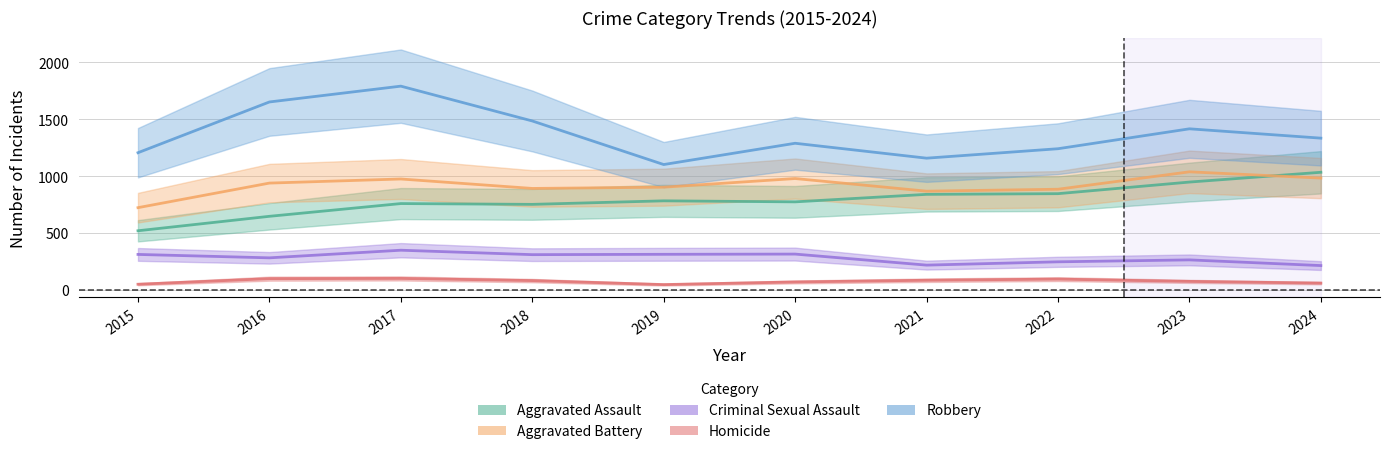

What is the difference between the Aggravated Assault values at 2016 and 2018?

105